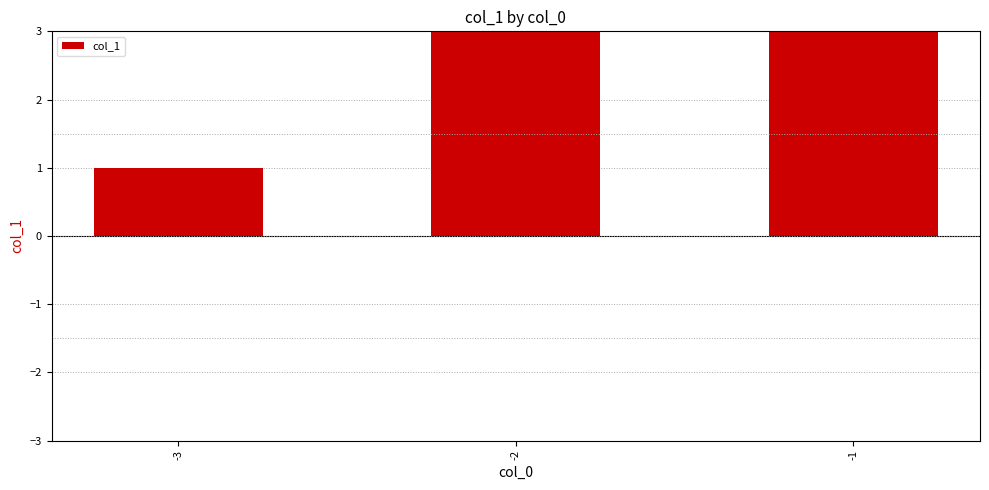

What is the average value?

2